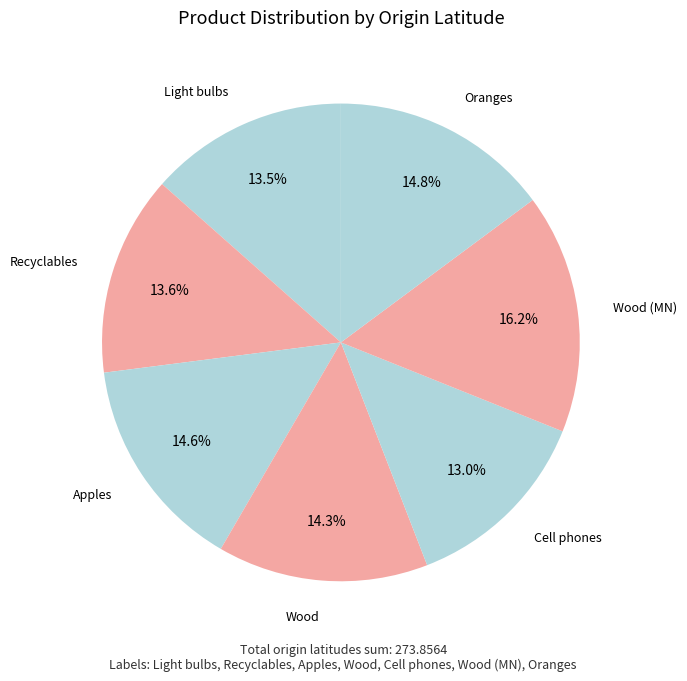

What percentage is the Wood (MN) slice, to the nearest percent?

16%